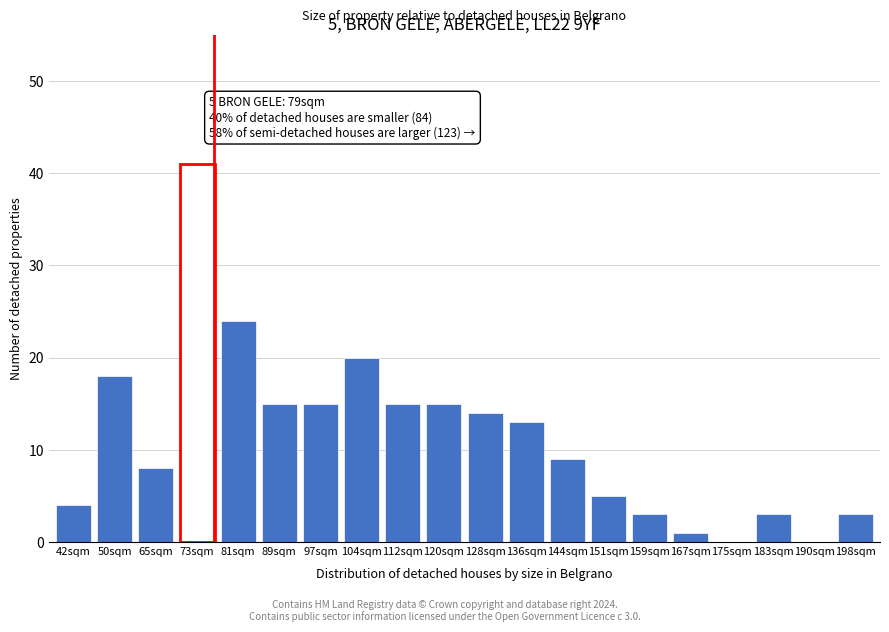

Reading right to left, list all the values displayed in this chart.

198sqm=3	190sqm=0	183sqm=3	175sqm=0	167sqm=1	159sqm=3	151sqm=5	144sqm=9	136sqm=13	128sqm=14	120sqm=15	112sqm=15	104sqm=20	97sqm=15	89sqm=15	81sqm=24	73sqm=41	65sqm=8	50sqm=18	42sqm=4